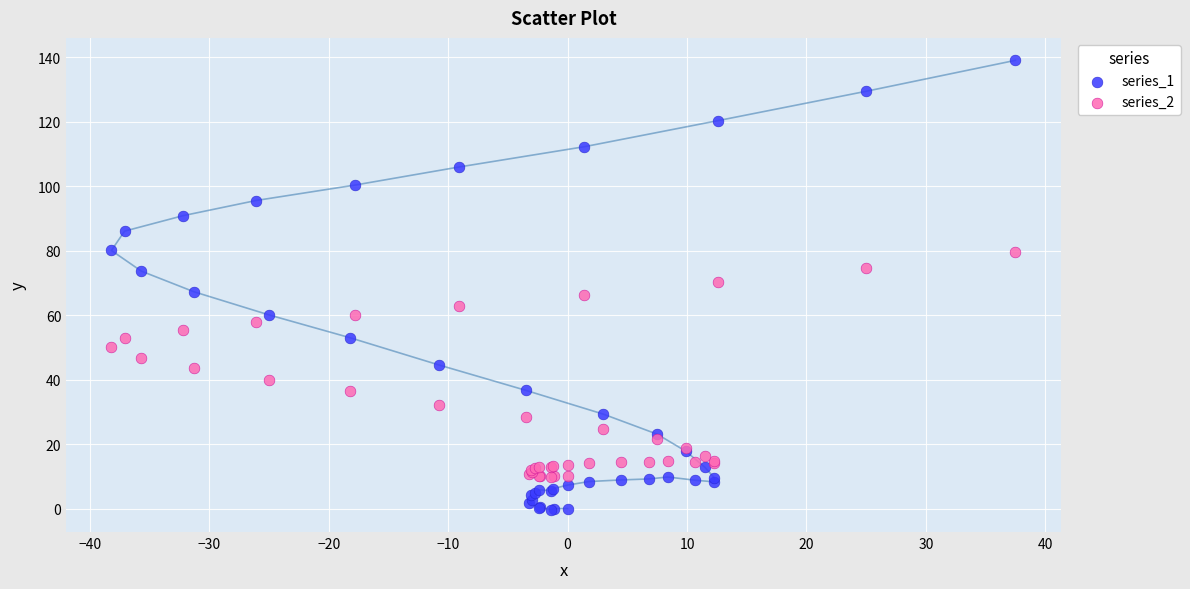

What is the X range (max minus min) for the scatter plot?

75.7